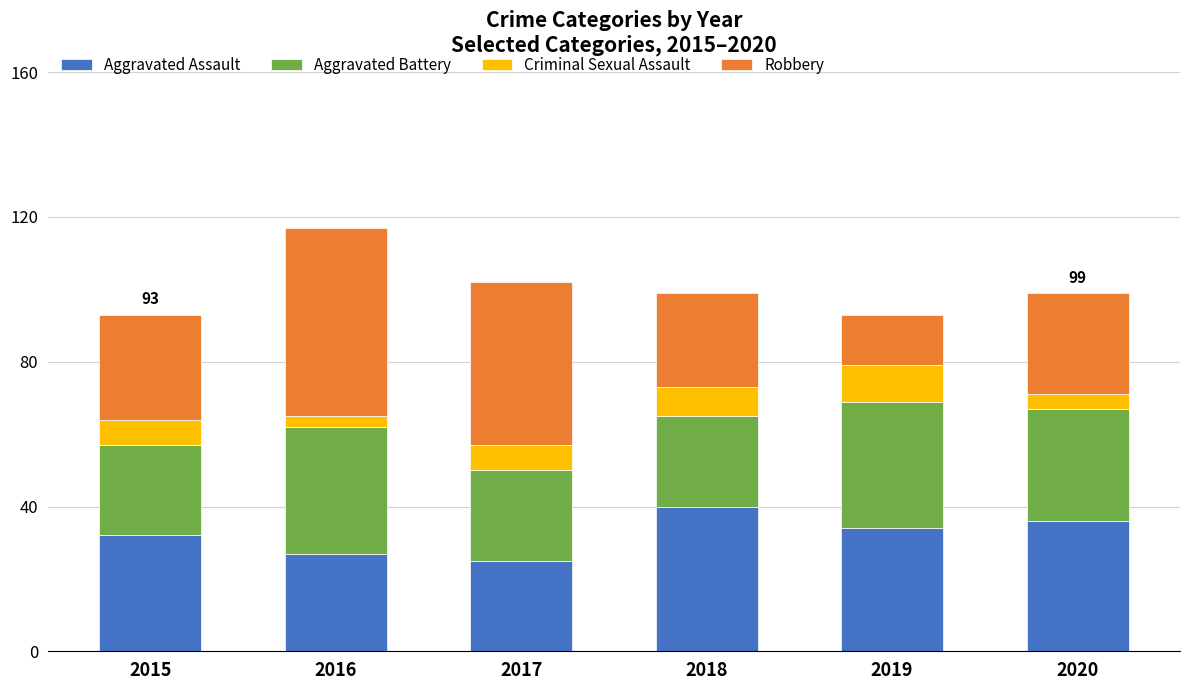

What is the lowest value of the Aggravated Assault series?

25